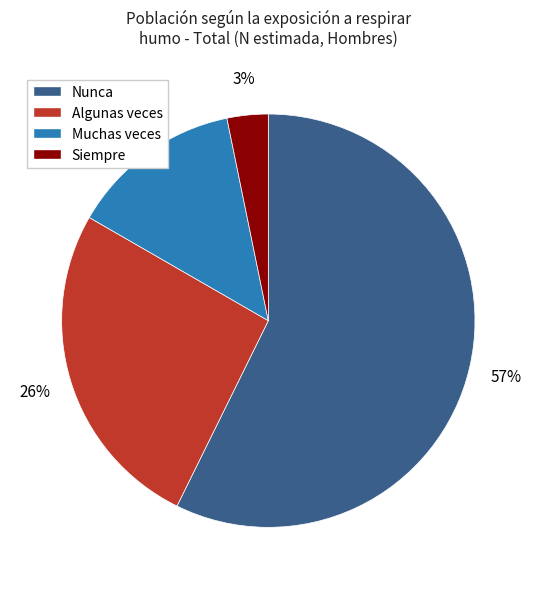

Is it true that Nunca is 57% of the pie?

True